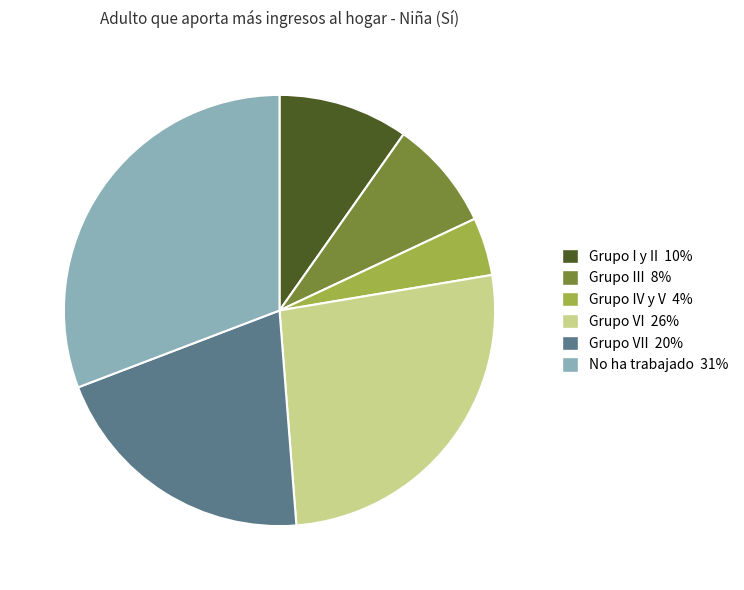

Does any single category account for the majority?

No